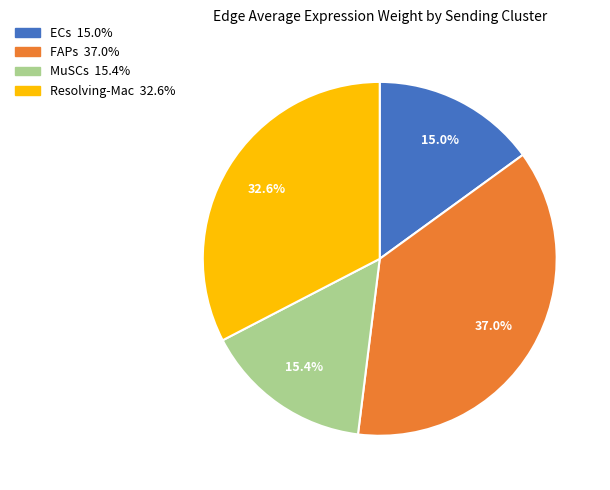

How many segments does this pie chart have?

4